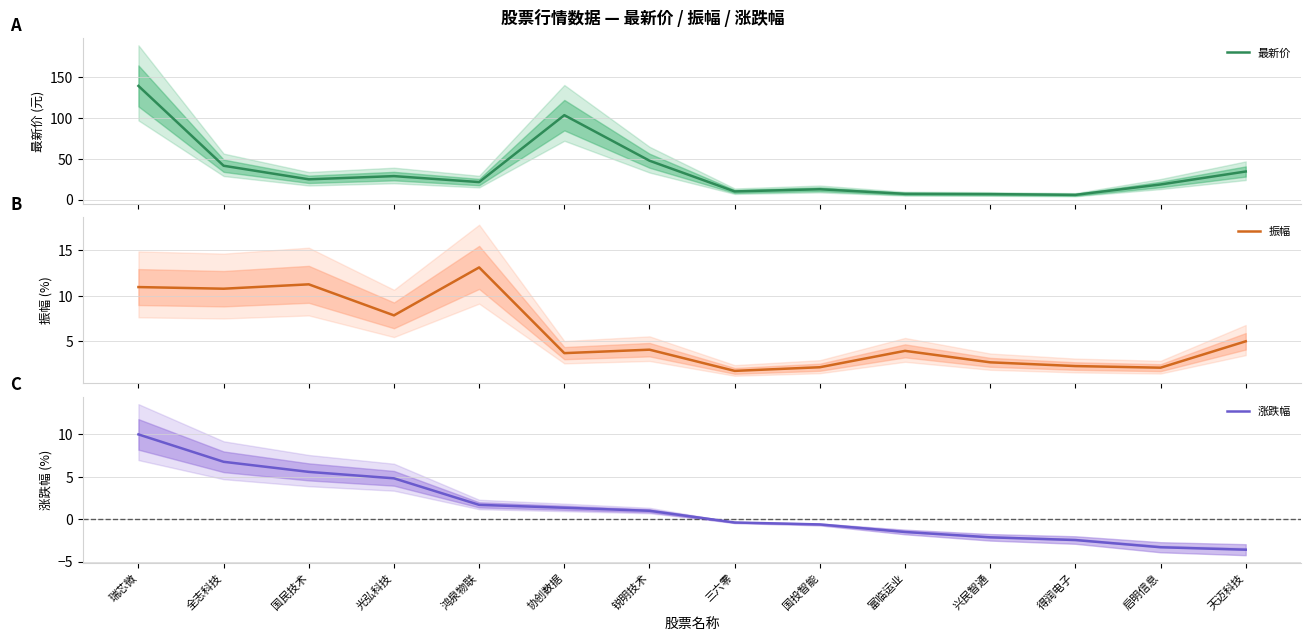

How many lines are shown in the chart?

3